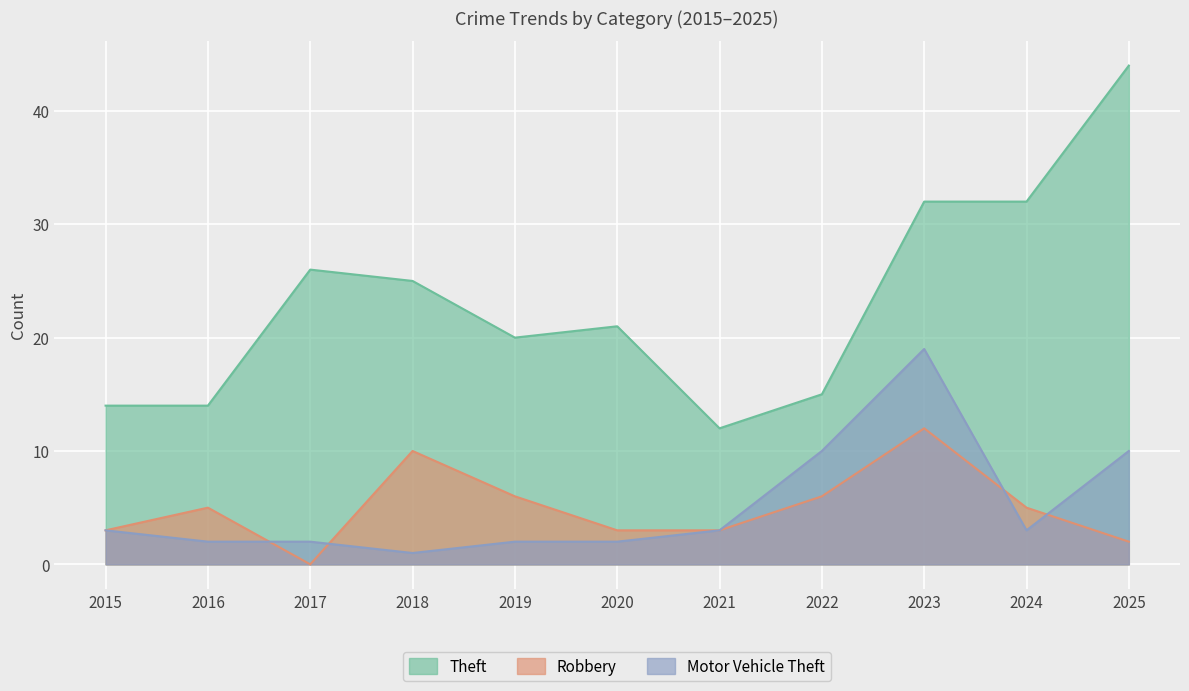

What is the difference between the Robbery values at 2025 and 2018?

8